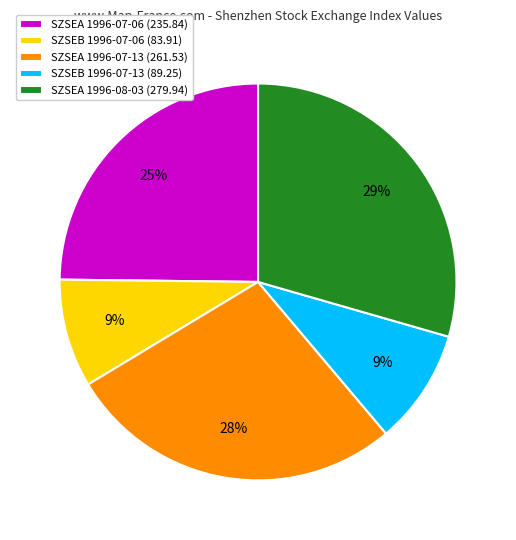

Combined, do SZSEB 1996-07-13 (89.25) and SZSEA 1996-08-03 (279.94) account for over 50%?

No